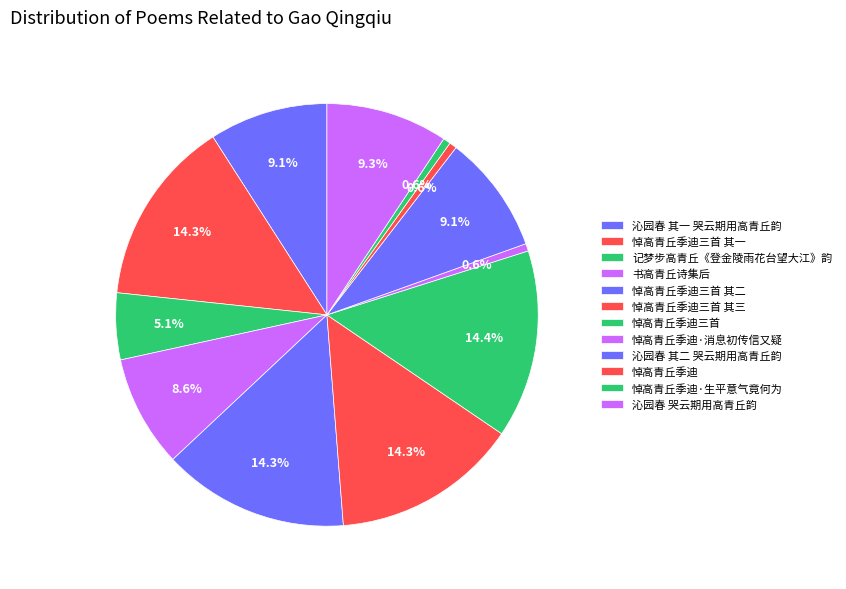

Which slice is the largest?

悼高青丘季迪三首